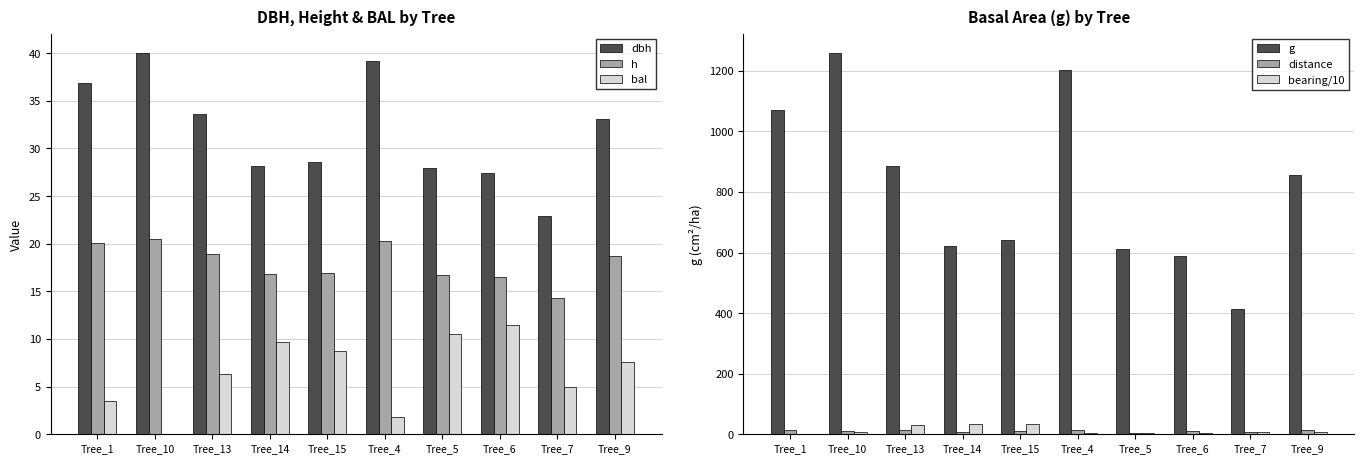

What is the approximate value of h at Tree_6?

16.5